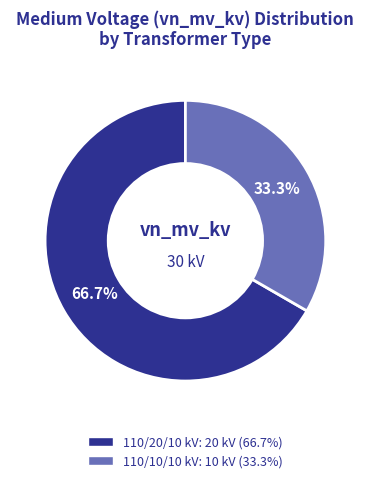

Is there a majority slice in this chart?

Yes